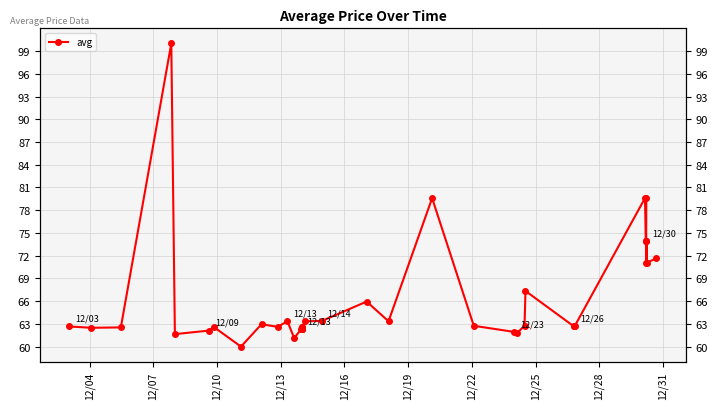

Is this an area chart (filled region under the line)?

No